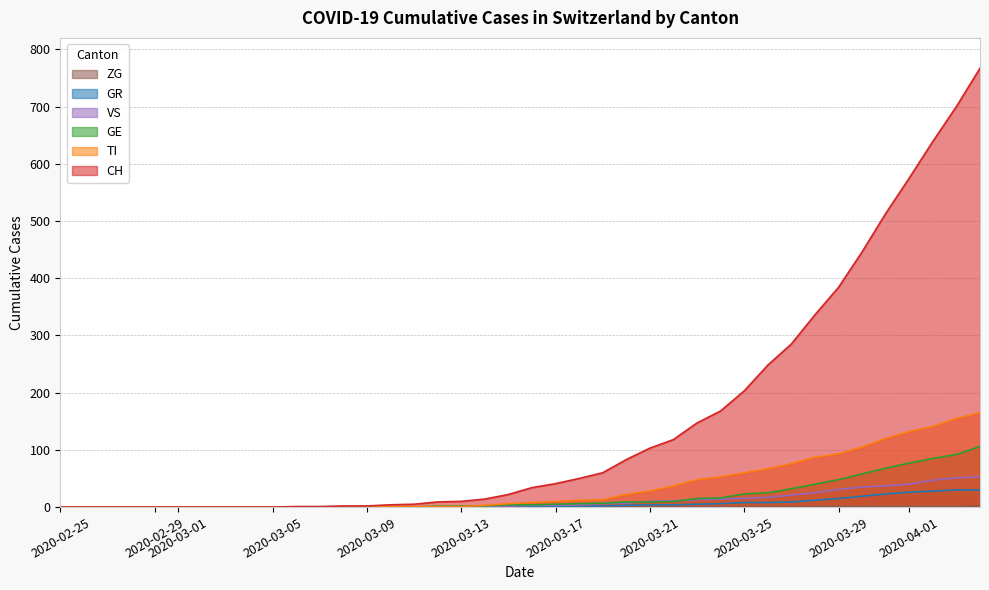

Which series has the widest spread of values?

CH